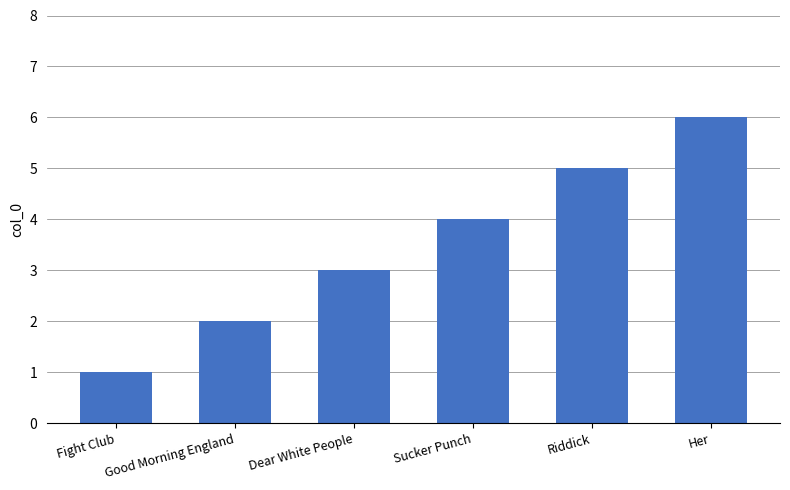

Between Riddick and Dear White People, which is larger?

Riddick